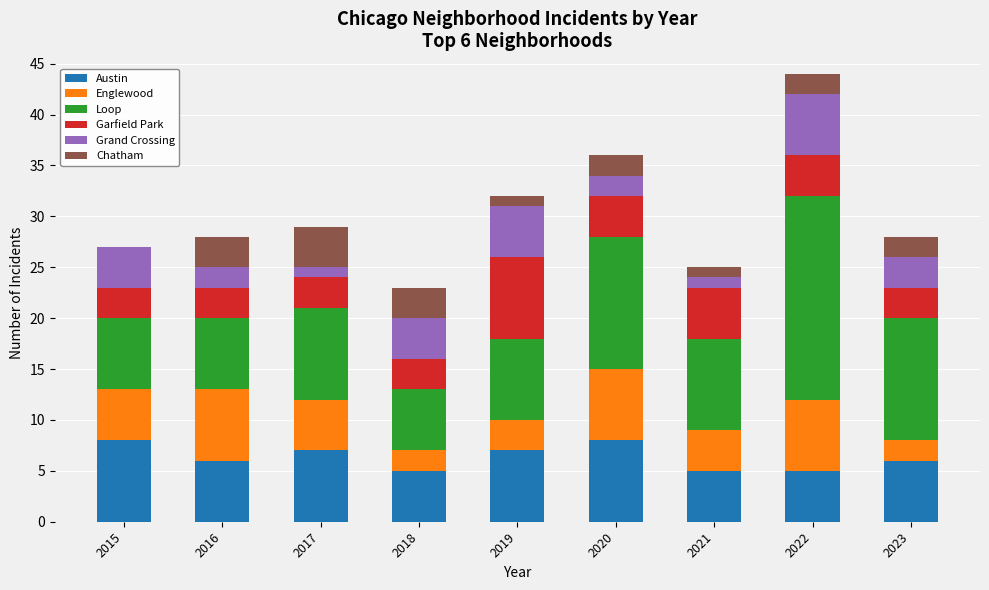

What is the highest value of the Austin series?

8